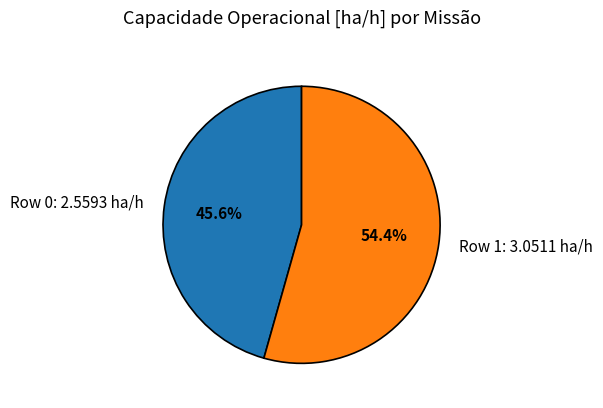

Which slice is the smallest?

Row 0: 2.5593 ha/h